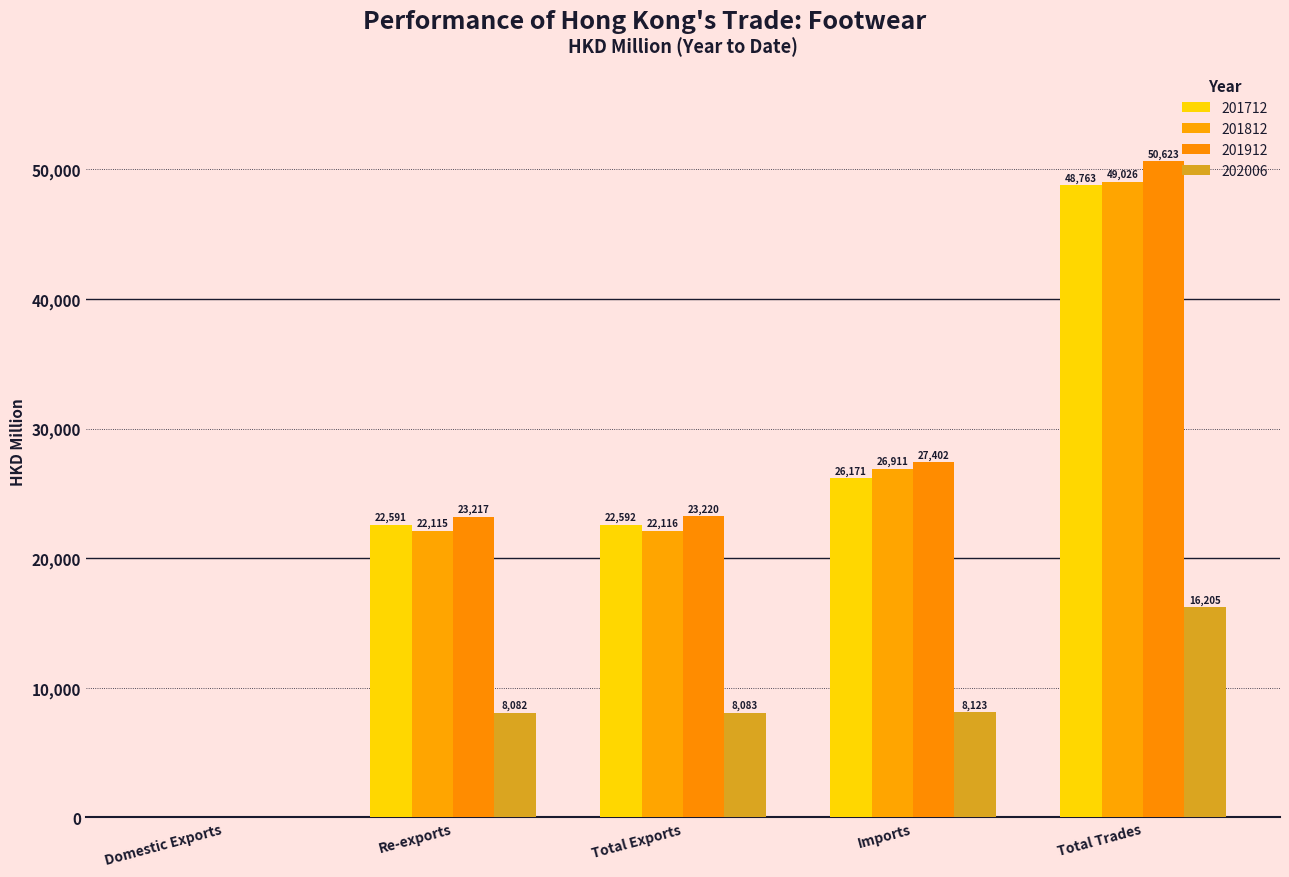

What is the difference between the 201712 values at Imports and Domestic Exports?

26169.9